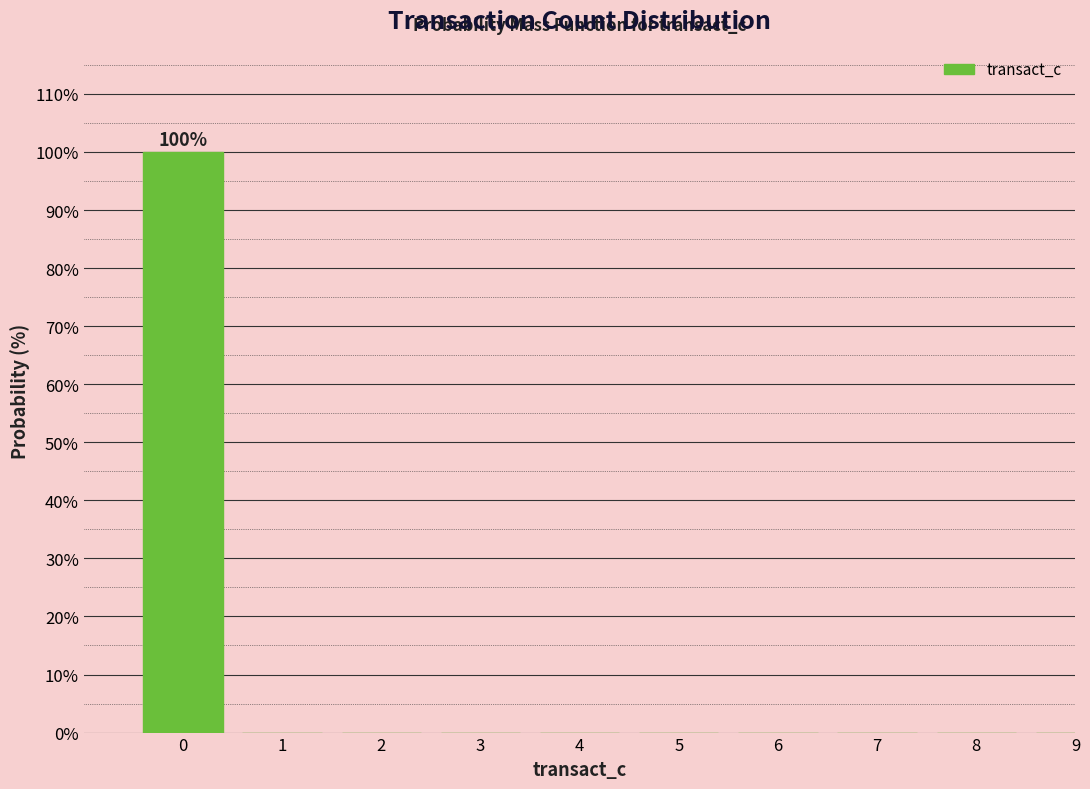

Reading right to left, extract all data points from this chart.

9=0	8=0	7=0	6=0	5=0	4=0	3=0	2=0	1=0	0=100